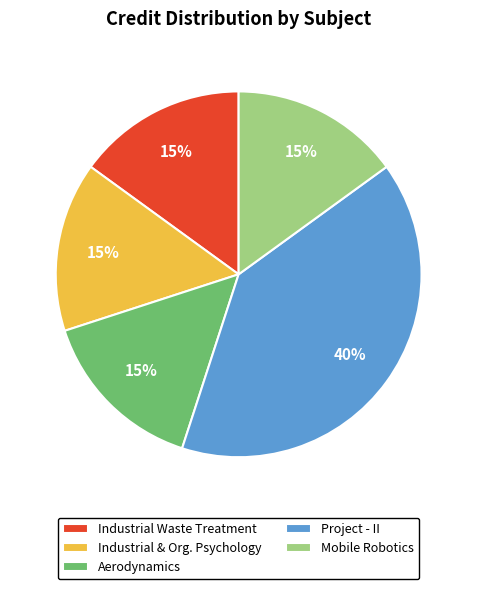

What percentage is the Project - II slice, to the nearest percent?

40%